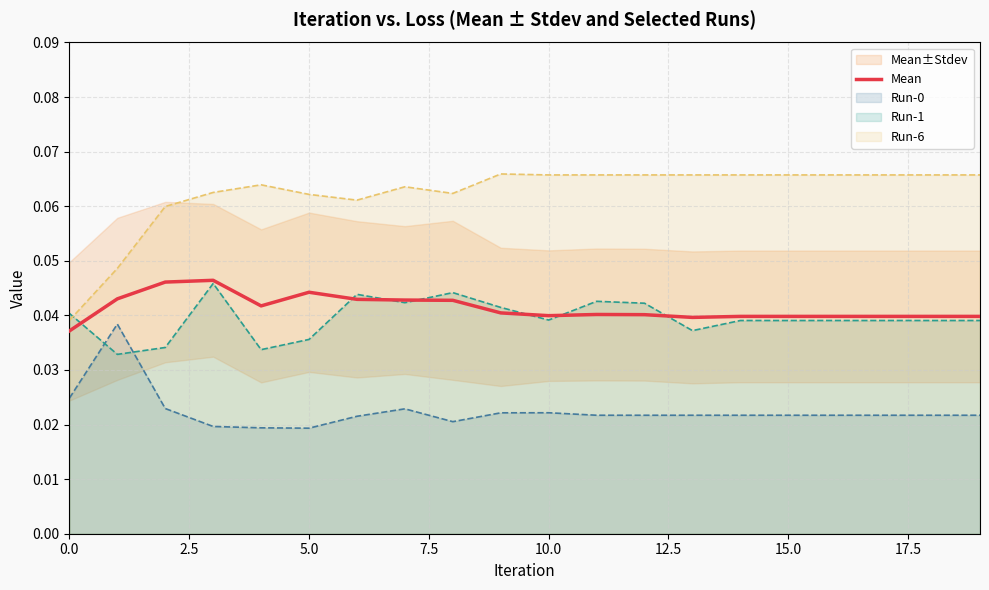

How many data points does each series have?

20